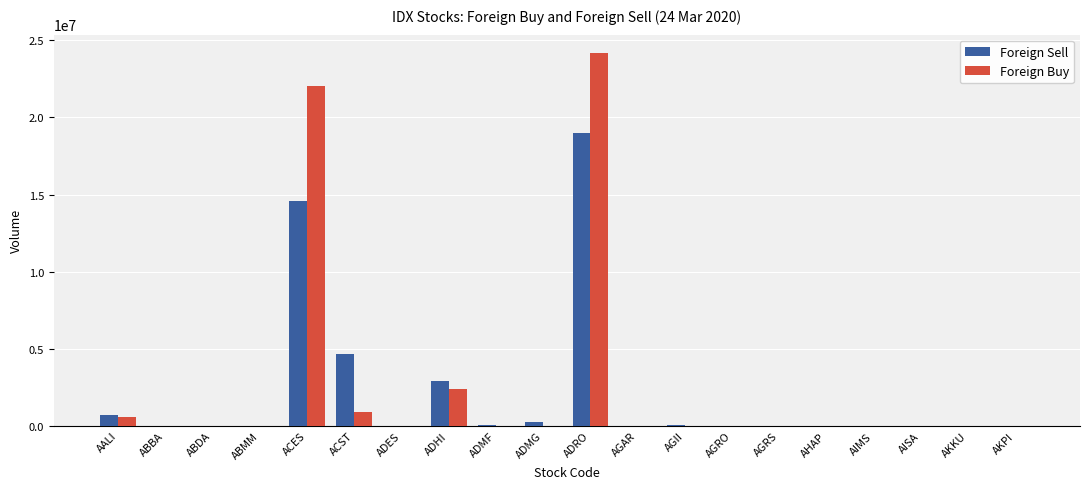

What is the maximum value shown in the chart?

24161100